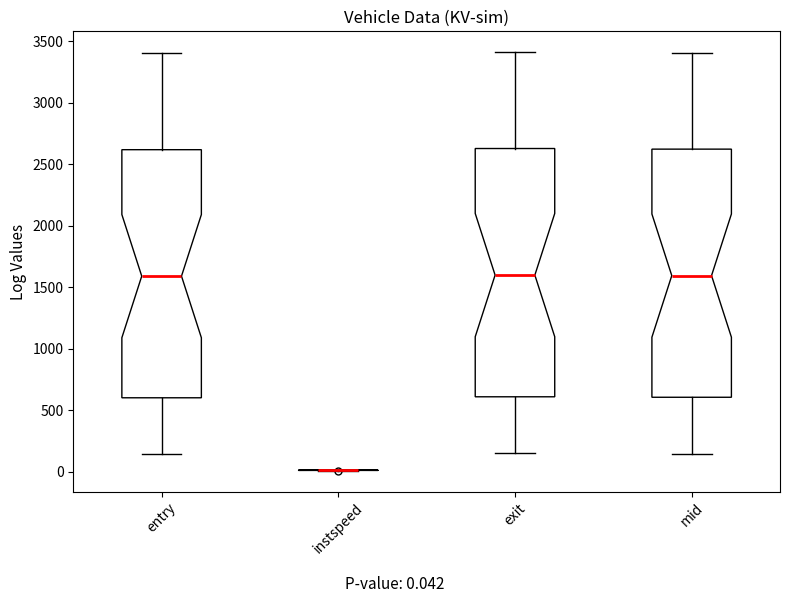

Where is the lower edge of the box for exit on the y-axis? The values are not printed on the chart, so give them approximately, as read against the axis.

600